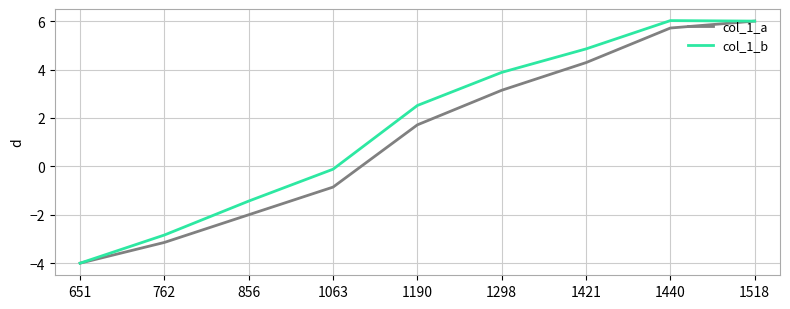

Where is the first local maximum for col_1_b?

1440